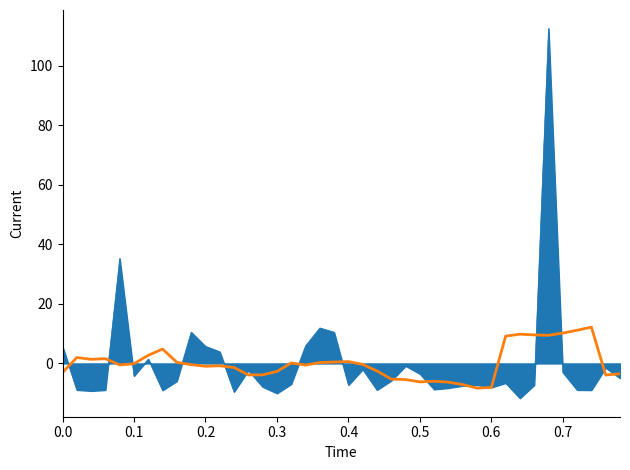

What is the maximum value shown in the chart?

112.5